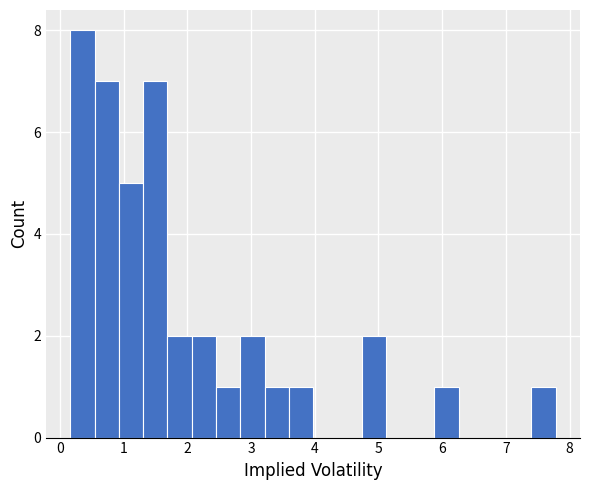

Read against the x-axis, roughly where is the centre of the tallest bar?

0.4